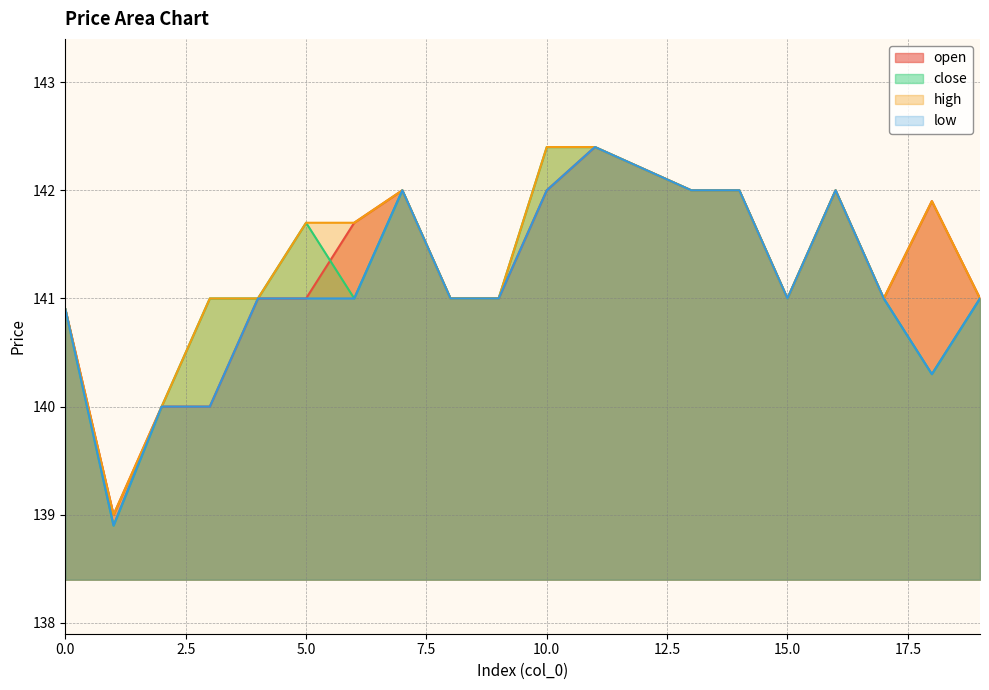

What is the sum of the open values at 8 and 12?

283.2